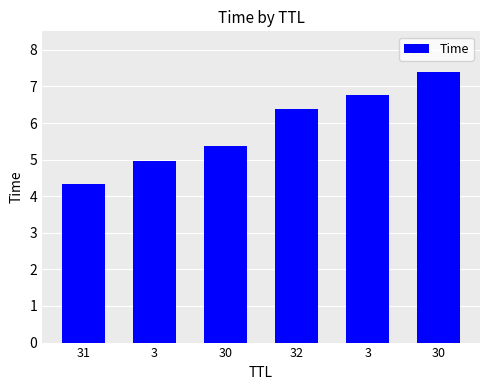

Are the bars horizontal?

No